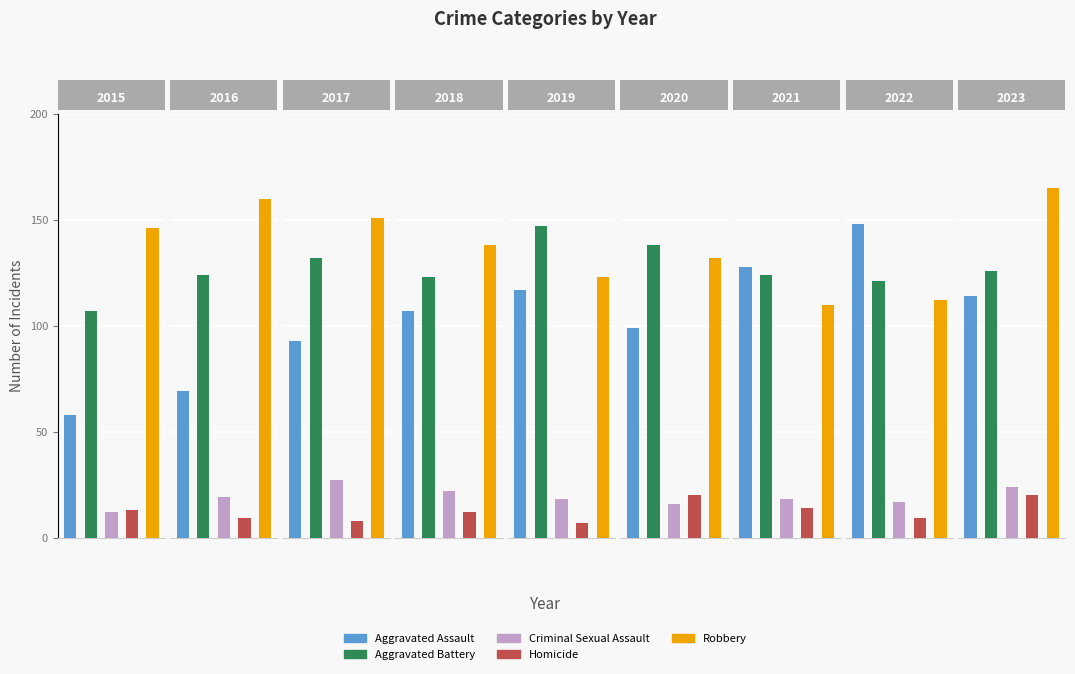

Reading left to right, what are all the values shown in this chart?

Aggravated Assault: 2015=58	2016=69	2017=93	2018=107	2019=117	2020=99	2021=128	2022=148	2023=114
Aggravated Battery: 2015=107	2016=124	2017=132	2018=123	2019=147	2020=138	2021=124	2022=121	2023=126
Criminal Sexual Assault: 2015=12	2016=19	2017=27	2018=22	2019=18	2020=16	2021=18	2022=17	2023=24
Homicide: 2015=13	2016=9	2017=8	2018=12	2019=7	2020=20	2021=14	2022=9	2023=20
Robbery: 2015=146	2016=160	2017=151	2018=138	2019=123	2020=132	2021=110	2022=112	2023=165